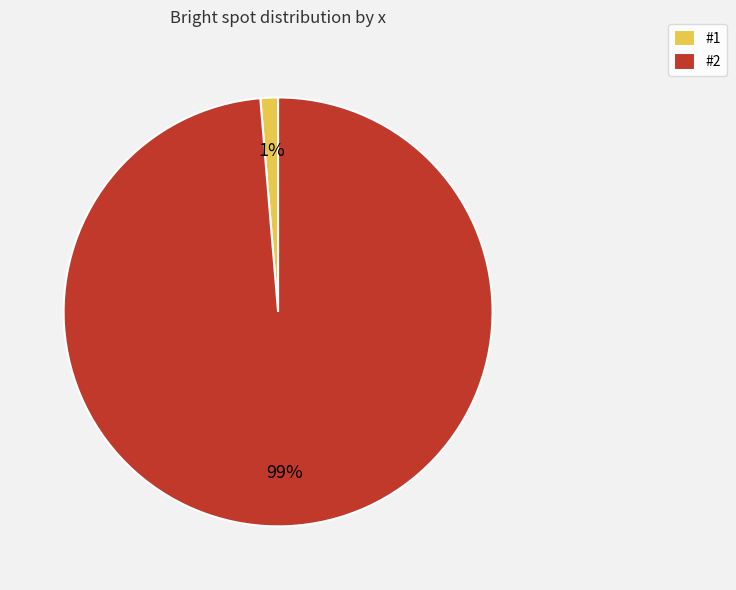

To the nearest percent, what is the average slice percentage?

50%